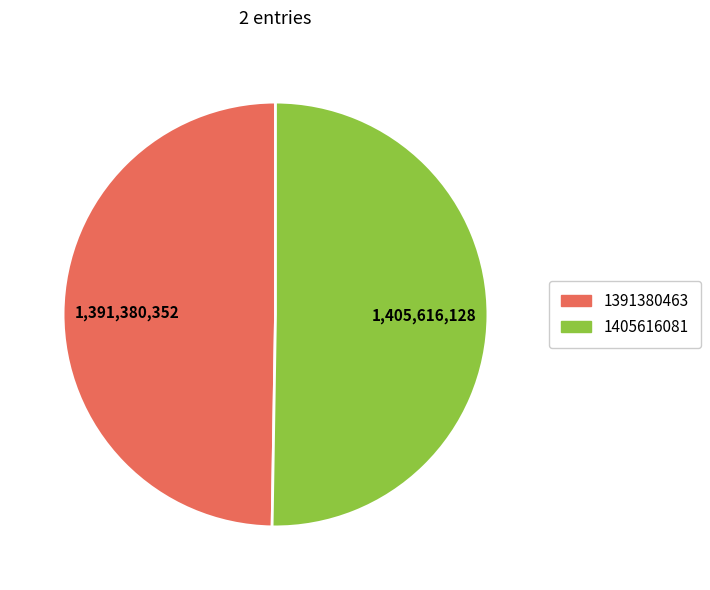

Is it true that 1405616081 is 50% of the pie?

True